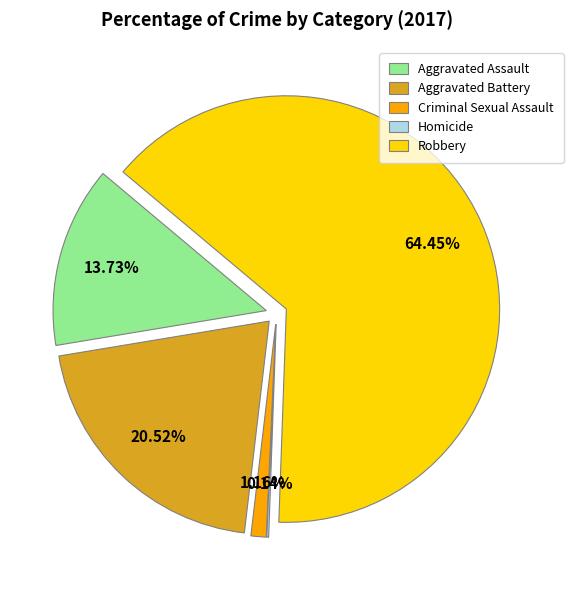

What percentage is the Criminal Sexual Assault slice, to the nearest percent?

1%